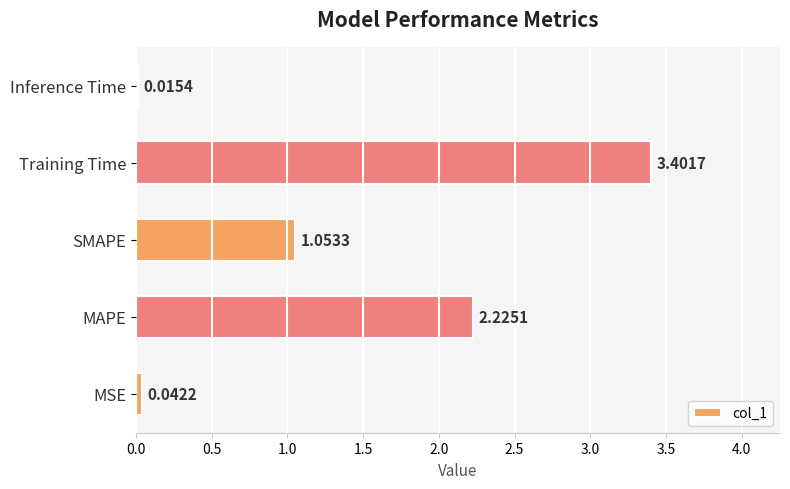

What is the difference between the maximum and minimum values?

3.4